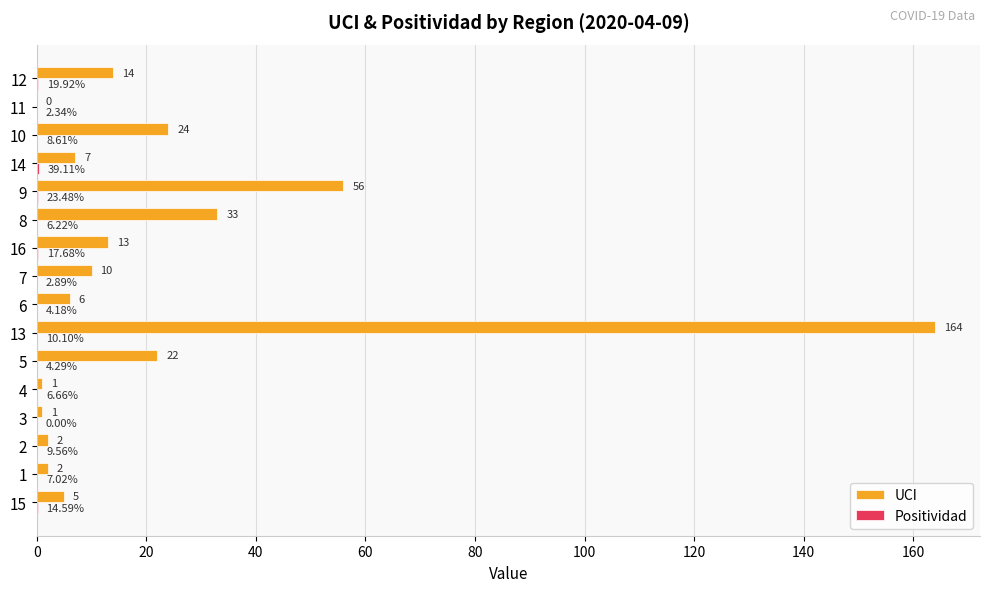

Which series has the widest spread of values?

UCI